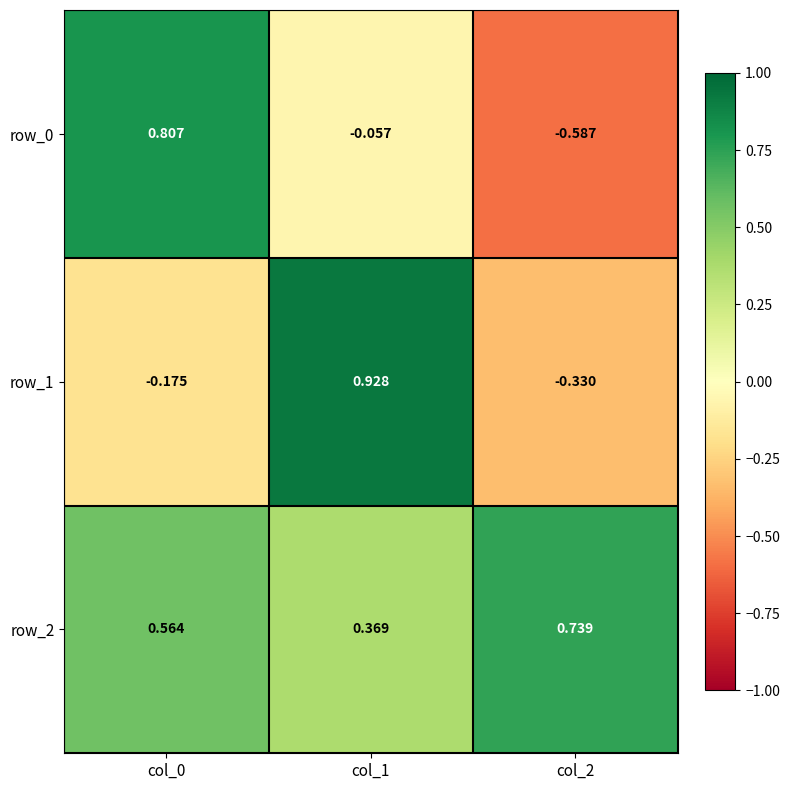

What is the average value of the row_1 series?

0.1